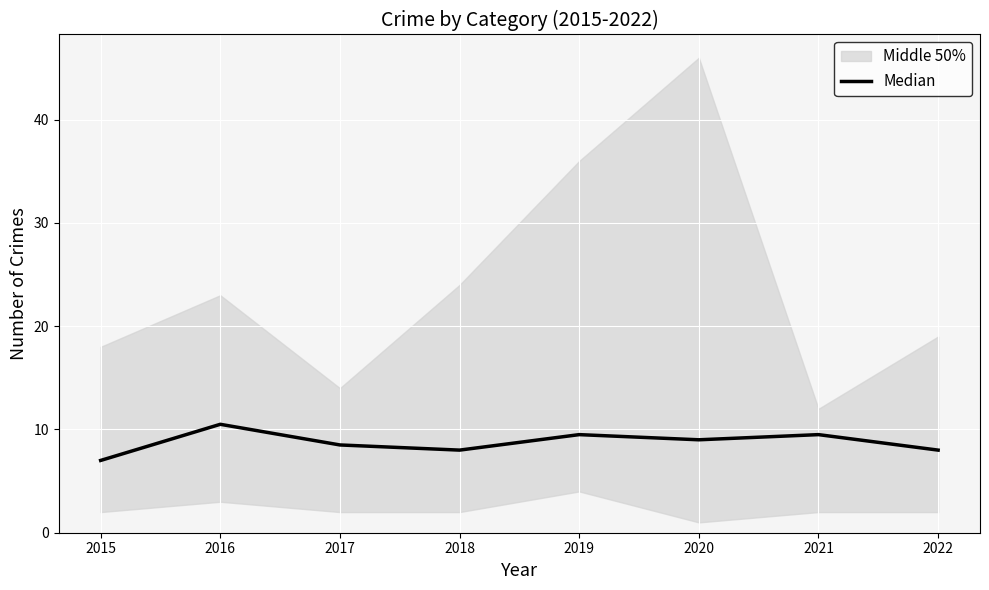

True or false: the data shows 7.0 at 2015.

True